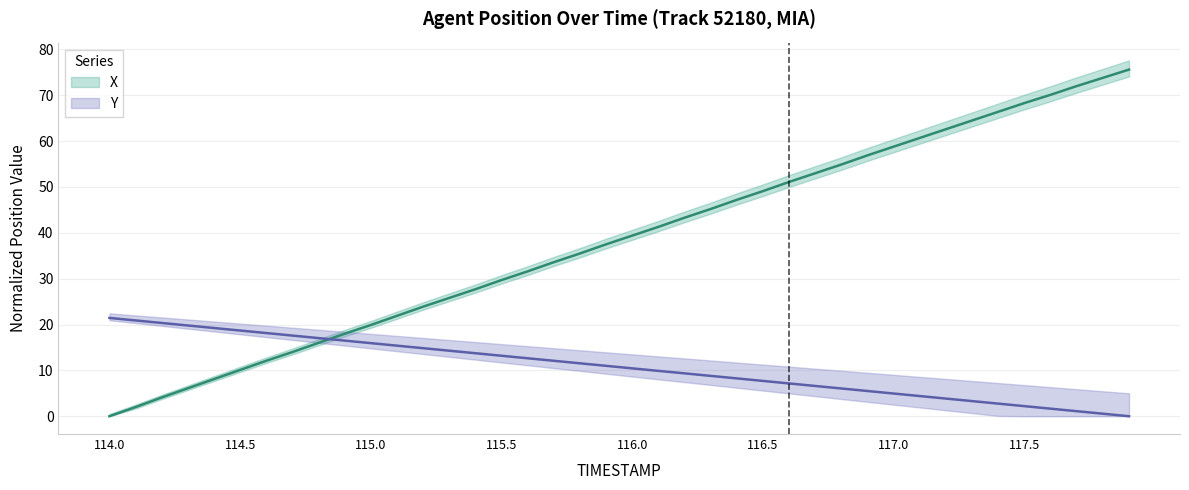

What is the difference between the second highest and second lowest values in the Y series?

20.3